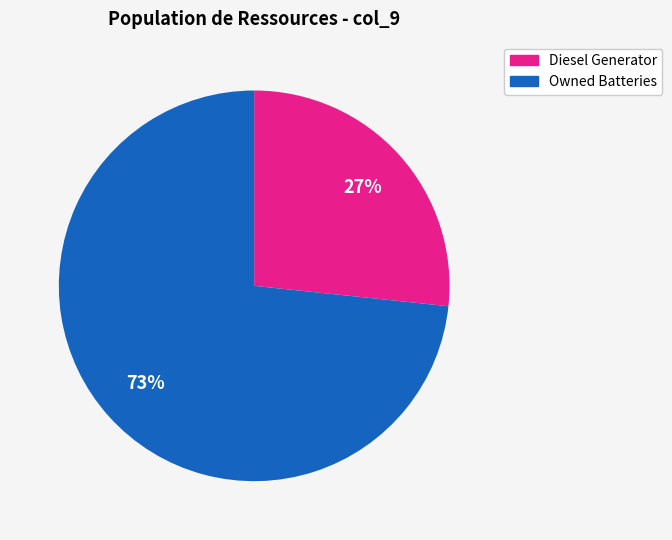

Is there a majority slice in this chart?

Yes